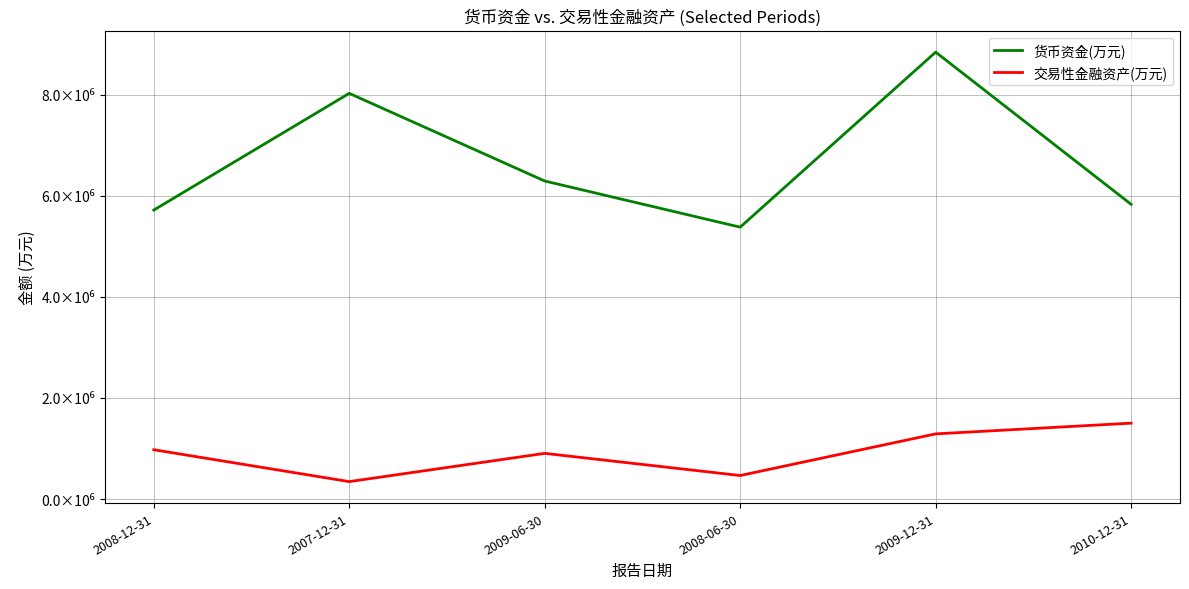

Does the chart have visible grid lines?

Yes